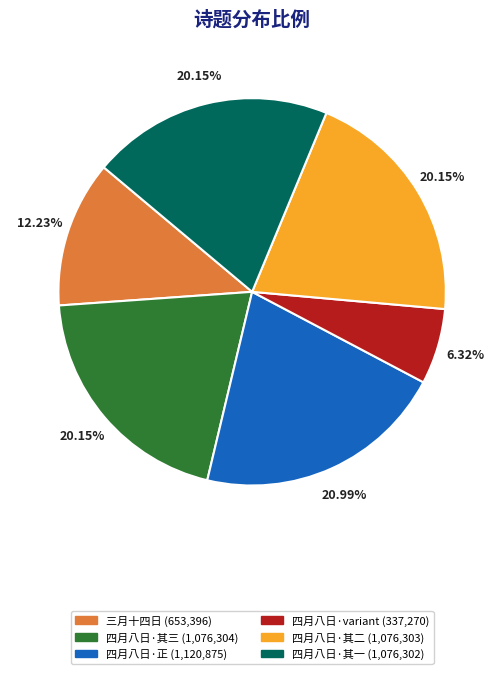

Does any single category account for the majority?

No